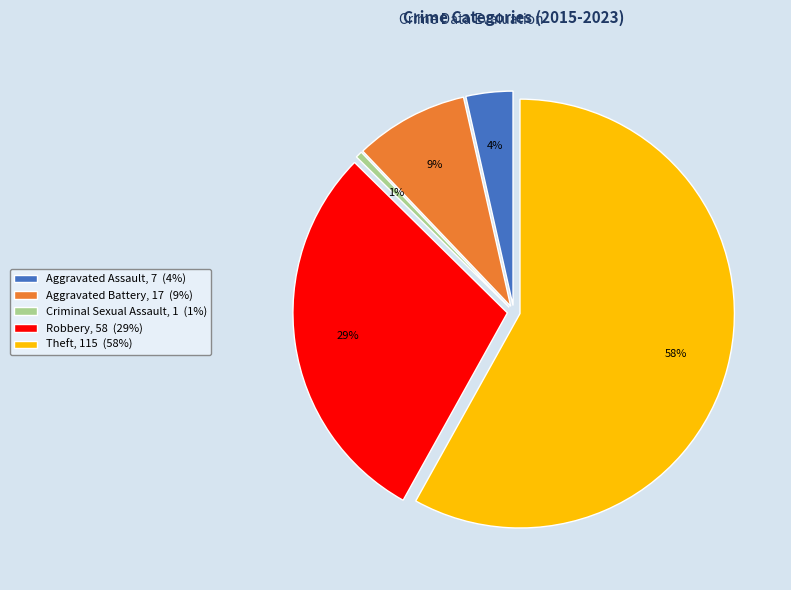

To the nearest percent, what is the average slice percentage?

20%